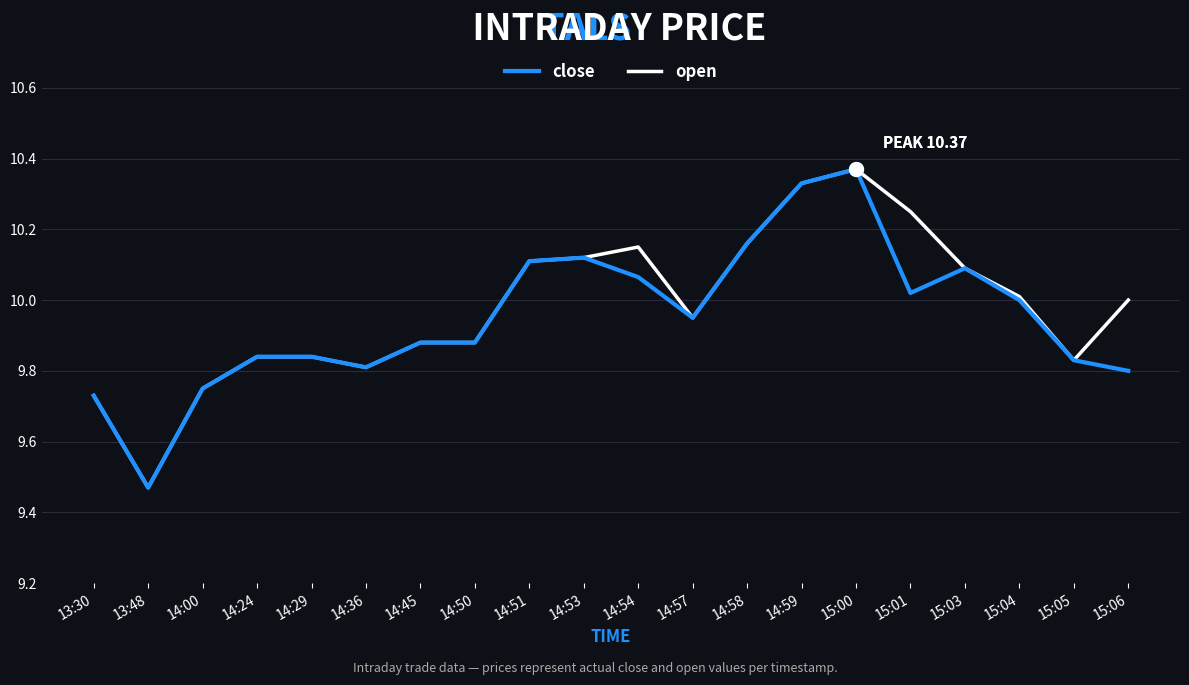

Is the value of close at 14:53 greater than the value of open at 14:58?

No